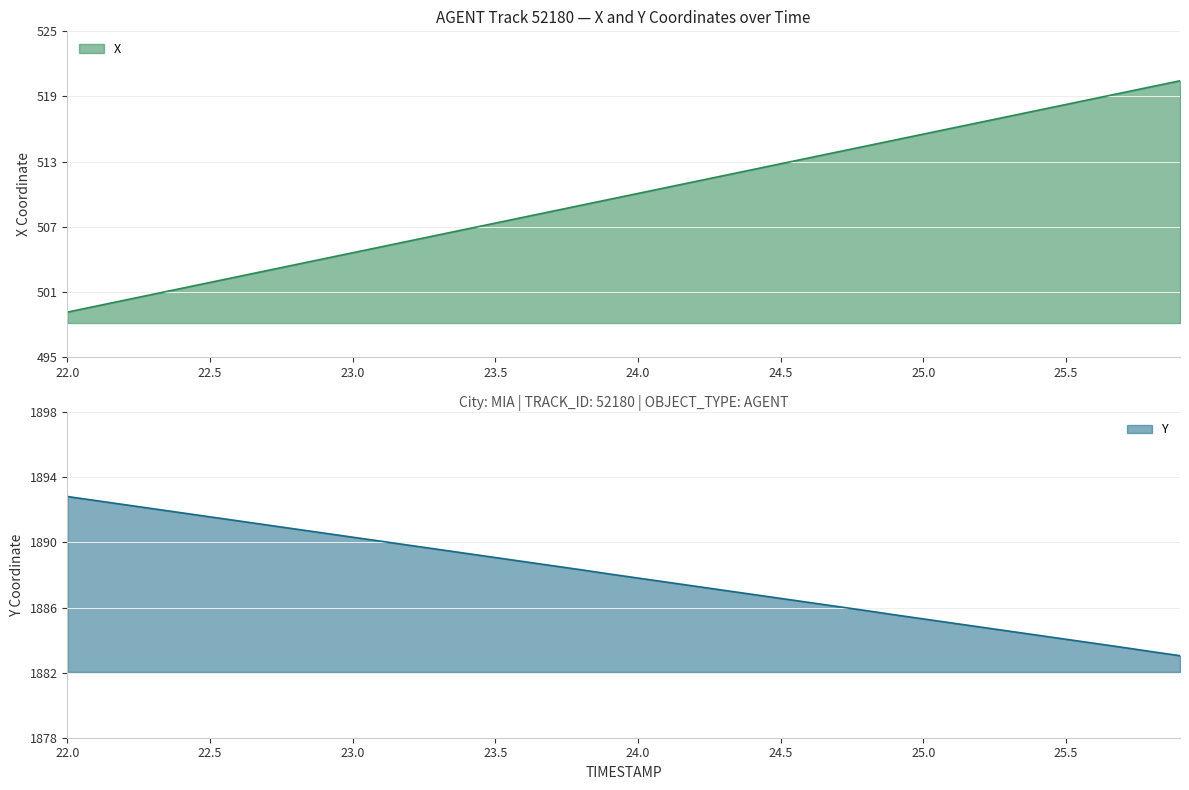

At how many categories does at least one series exceed 1759?

40